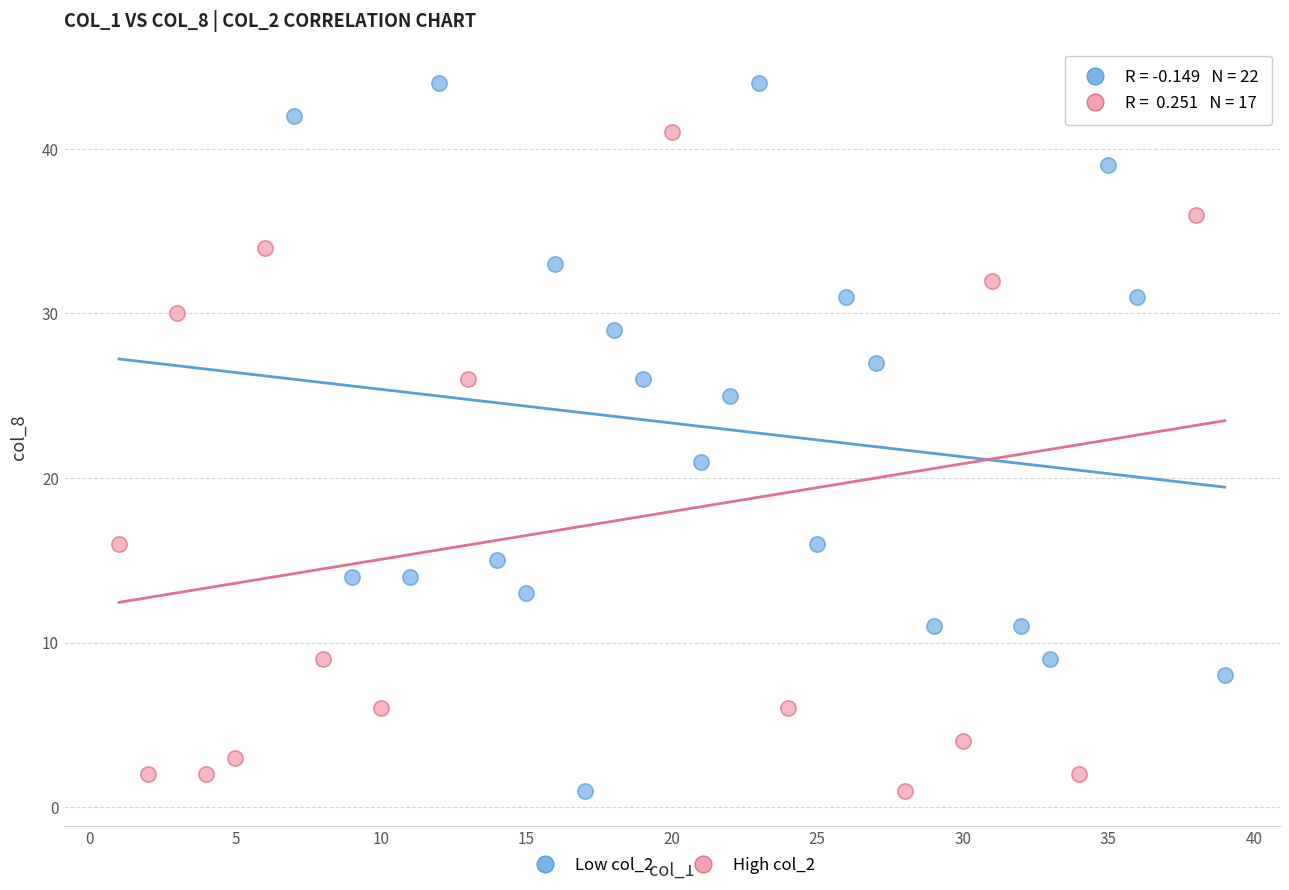

Which series has the widest spread of Y values?

Low col_2